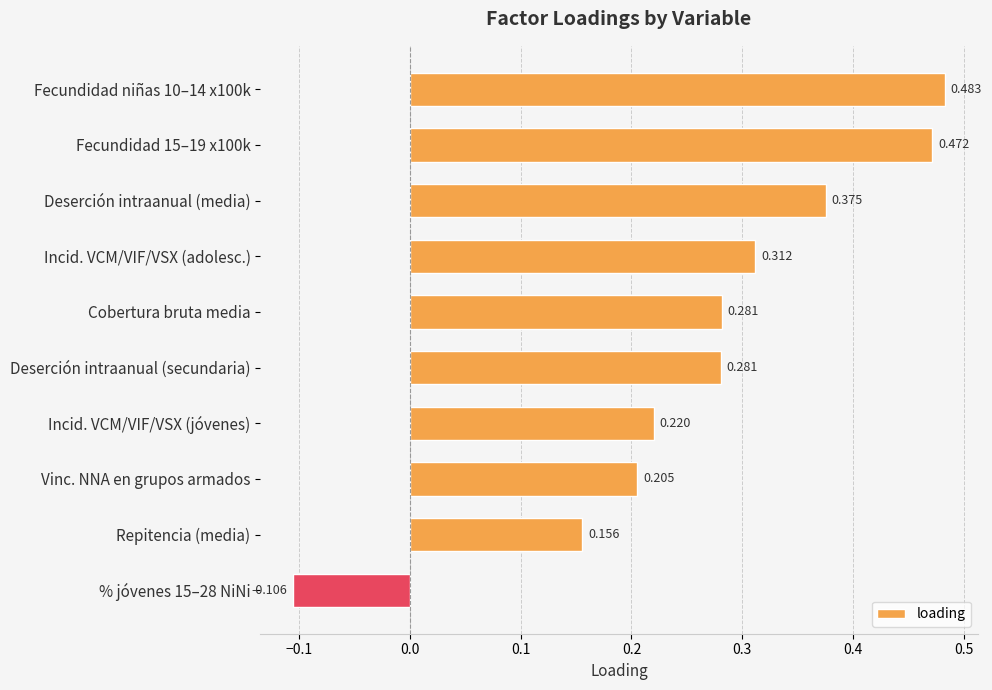

Does the chart contain stacked bars?

No